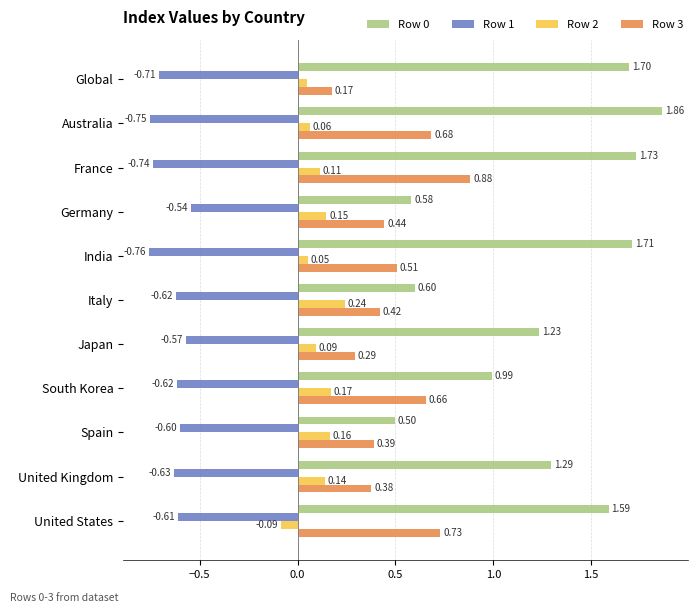

Count the Row 2 values in the range 0 to 1.

10